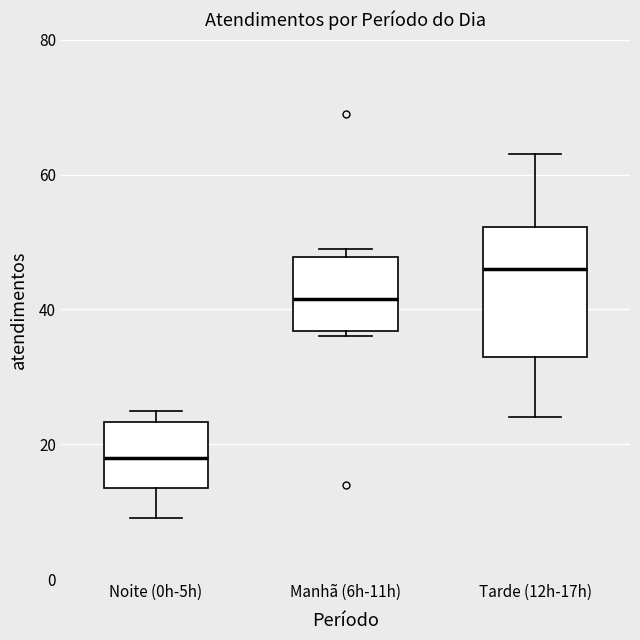

Reading left to right, transcribe this box plot: for each box, give where its median line is, the range the box spans, and where its two whiskers end, as read against the y-axis. The values are not printed on the chart, so give them approximately, as read against the axis.

Noite (0h-5h): median 18, box 14 to 24, whiskers 10 to 26
Manhã (6h-11h): median 42, box 36 to 48, whiskers 36 (just below the box's lower edge) to 50
Tarde (12h-17h): median 46, box 34 to 52, whiskers 24 to 64